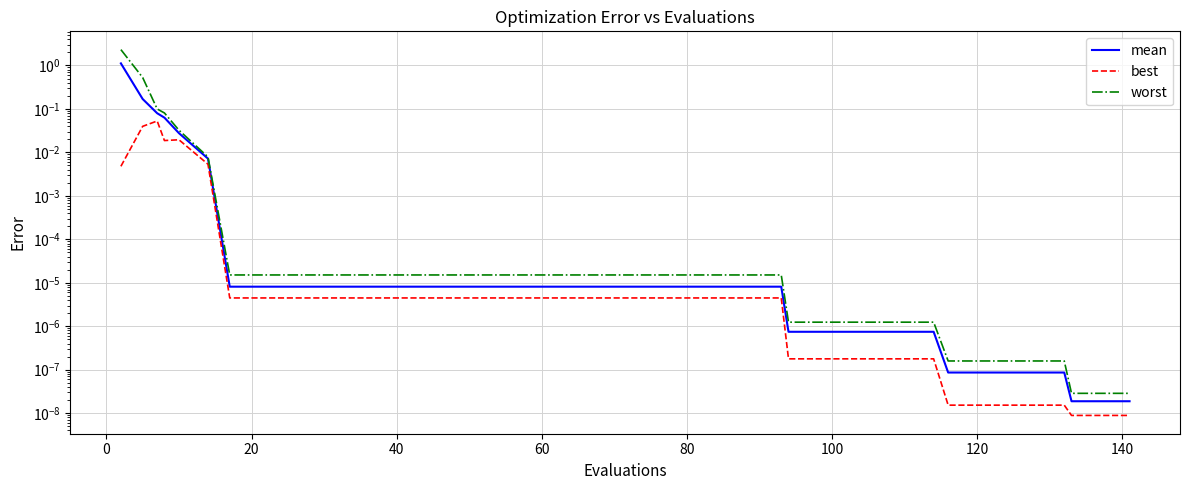

True or false: mean and best intersect in this chart.

False